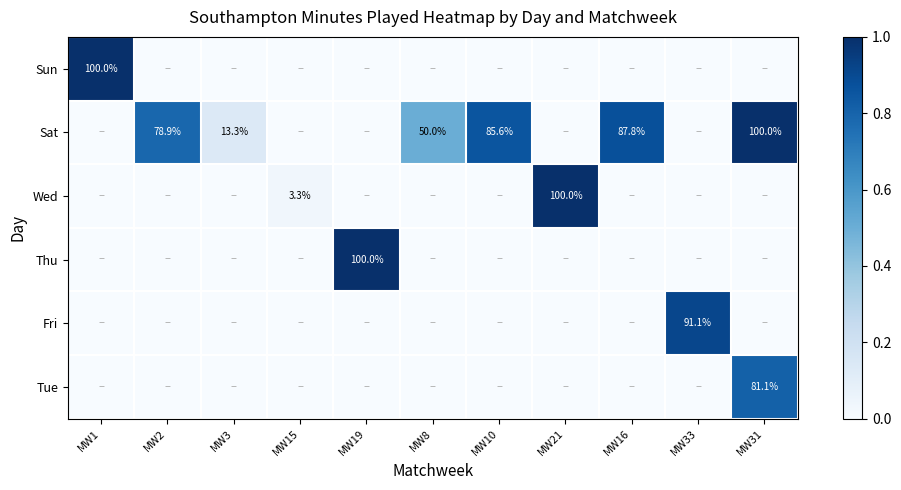

What is the spread (max minus min) of values at MW31?

1.0